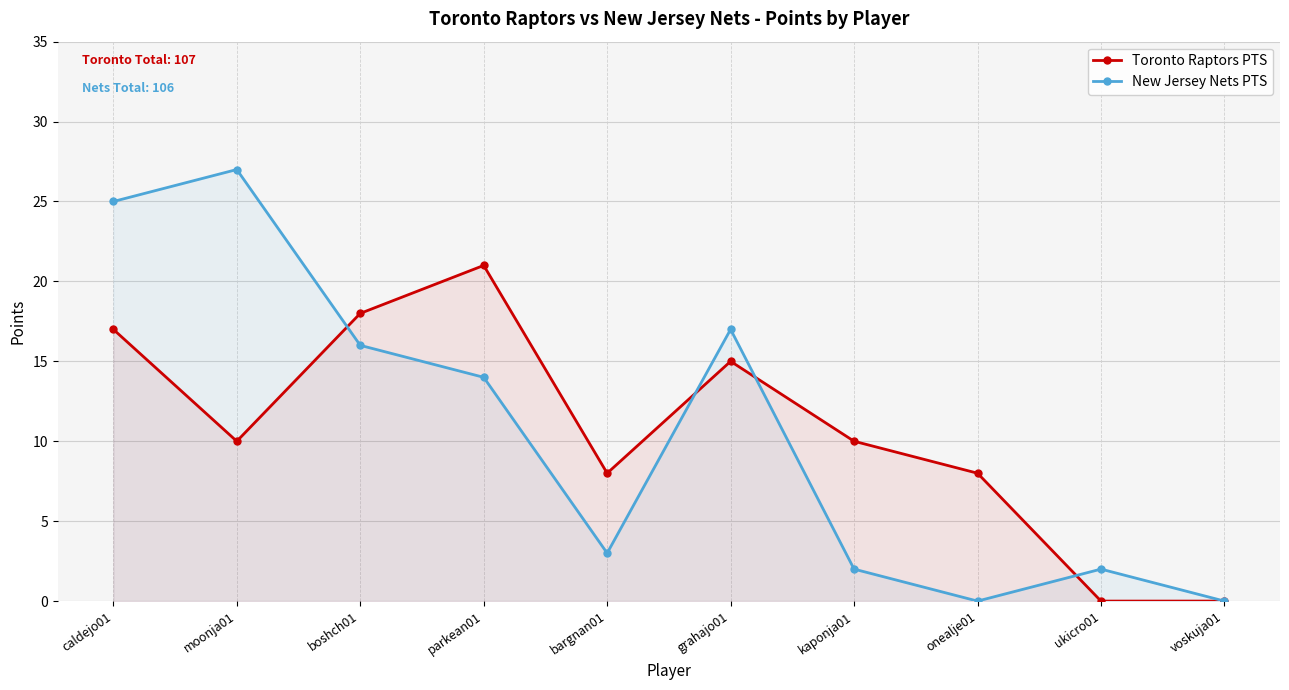

What position from the left is ukicro01?

9